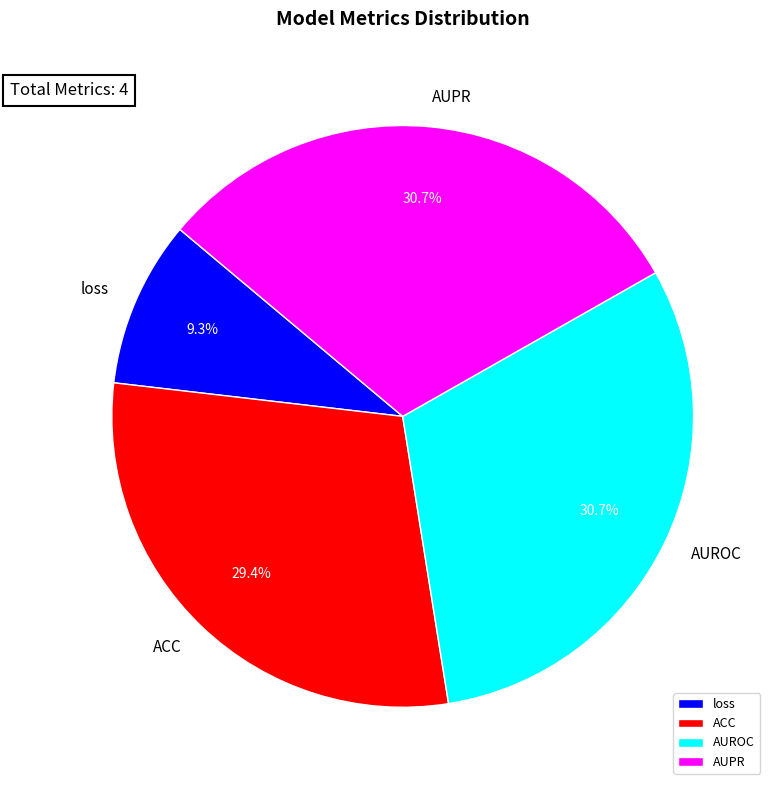

Count the number of slices in the pie.

4